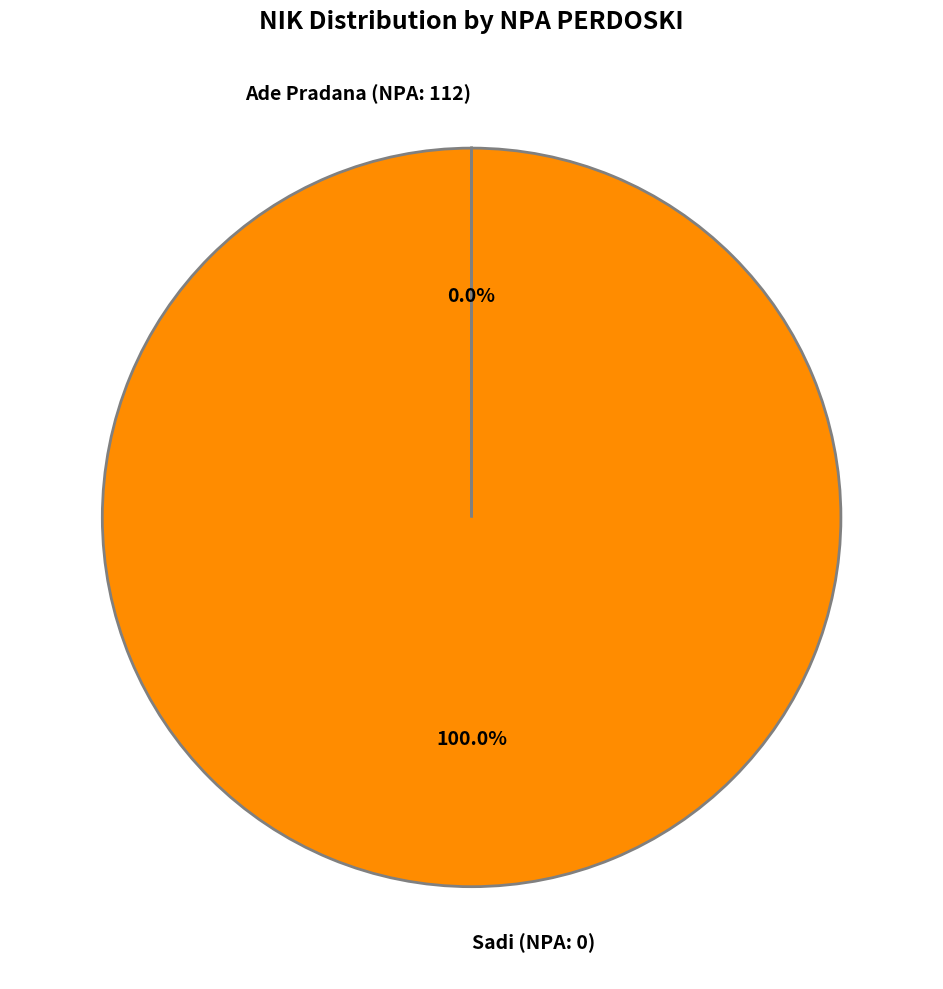

Which slice is the largest?

Sadi (NPA: 0)